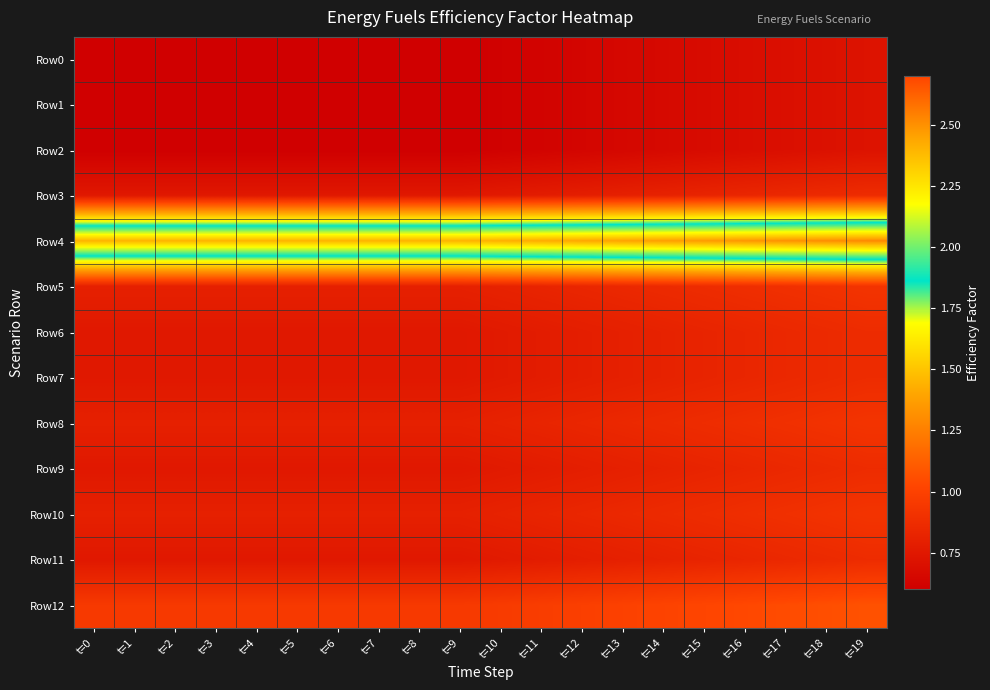

At t=17, list the series in order from largest to smallest.

Row4, Row12, Row5, Row8, Row10, Row3, Row6, Row7, Row9, Row11, Row0, Row1, Row2